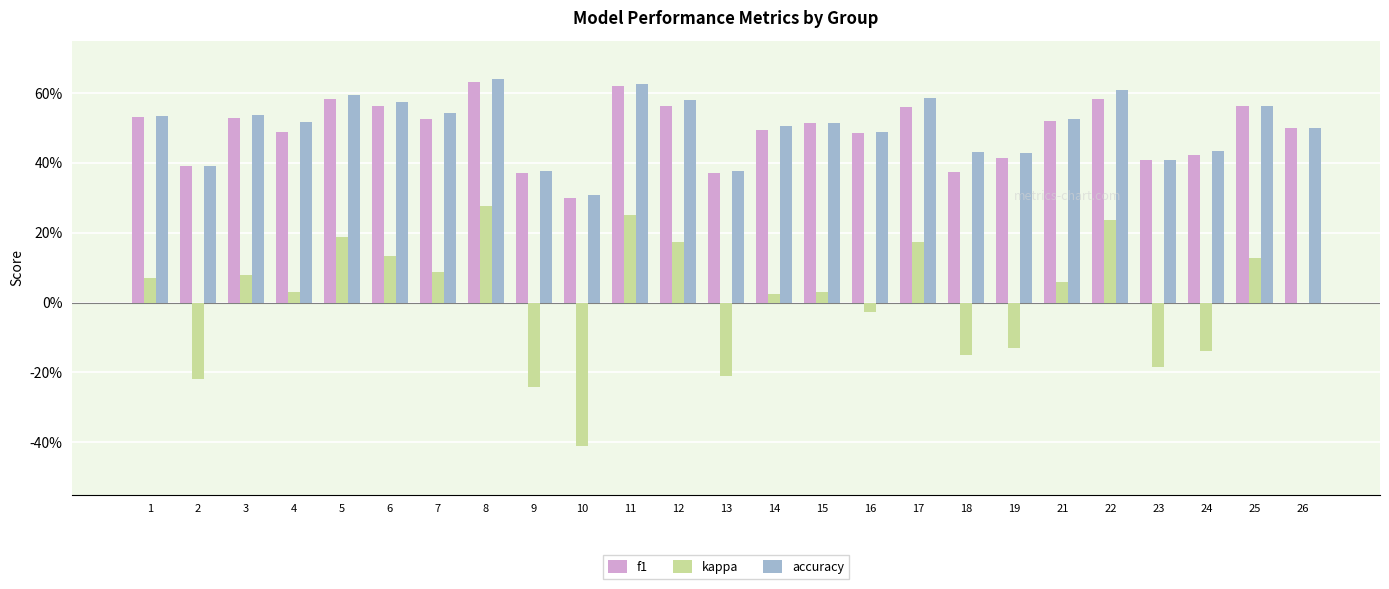

What is the lowest value of the kappa series?

-0.4